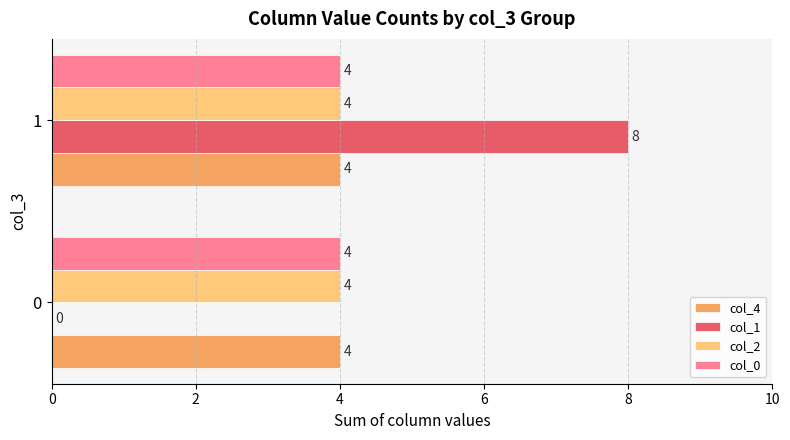

Which series changed the most between 0 and 1?

col_1